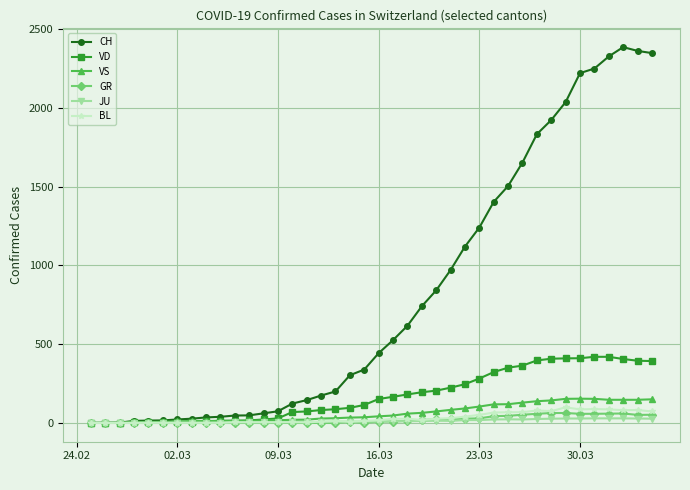

True or false: JU has more than 1 interior local peaks.

True